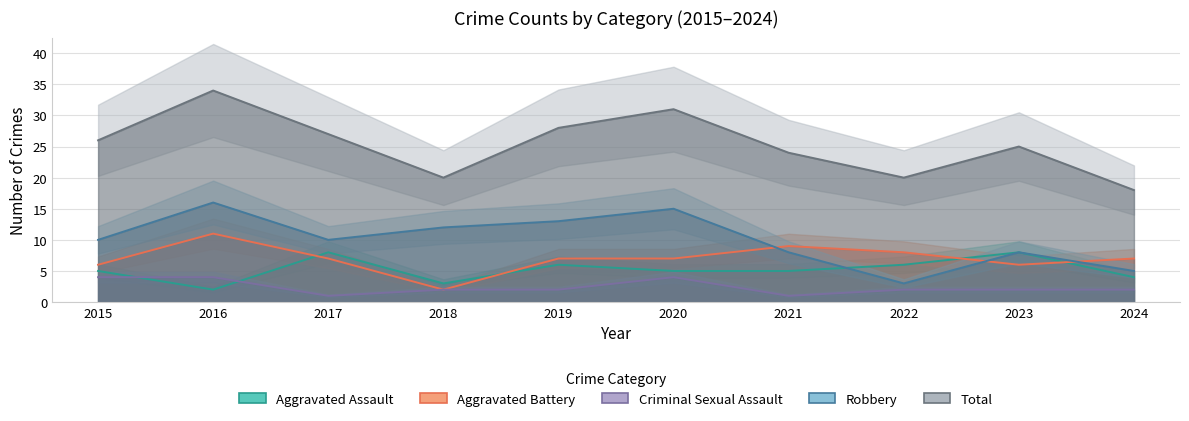

What are all the series names shown in the legend?

Aggravated Assault, Aggravated Battery, Criminal Sexual Assault, Robbery, Total